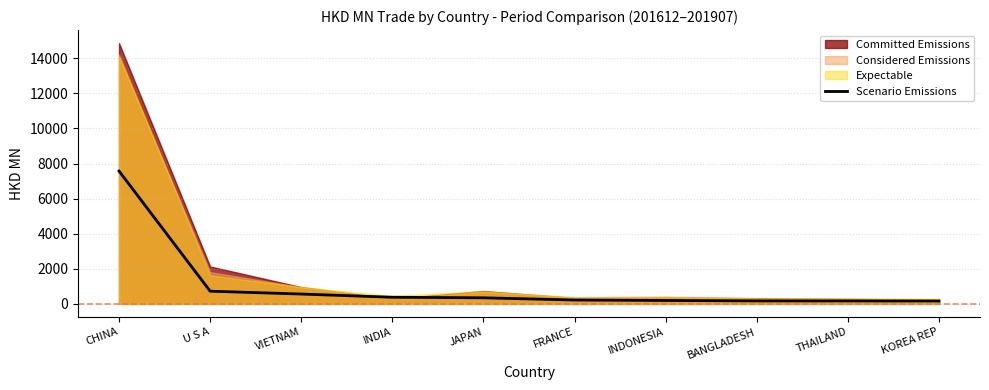

List the labels in order of value, largest first.

CHINA, U S A, VIETNAM, INDIA, JAPAN, FRANCE, INDONESIA, BANGLADESH, THAILAND, KOREA REP